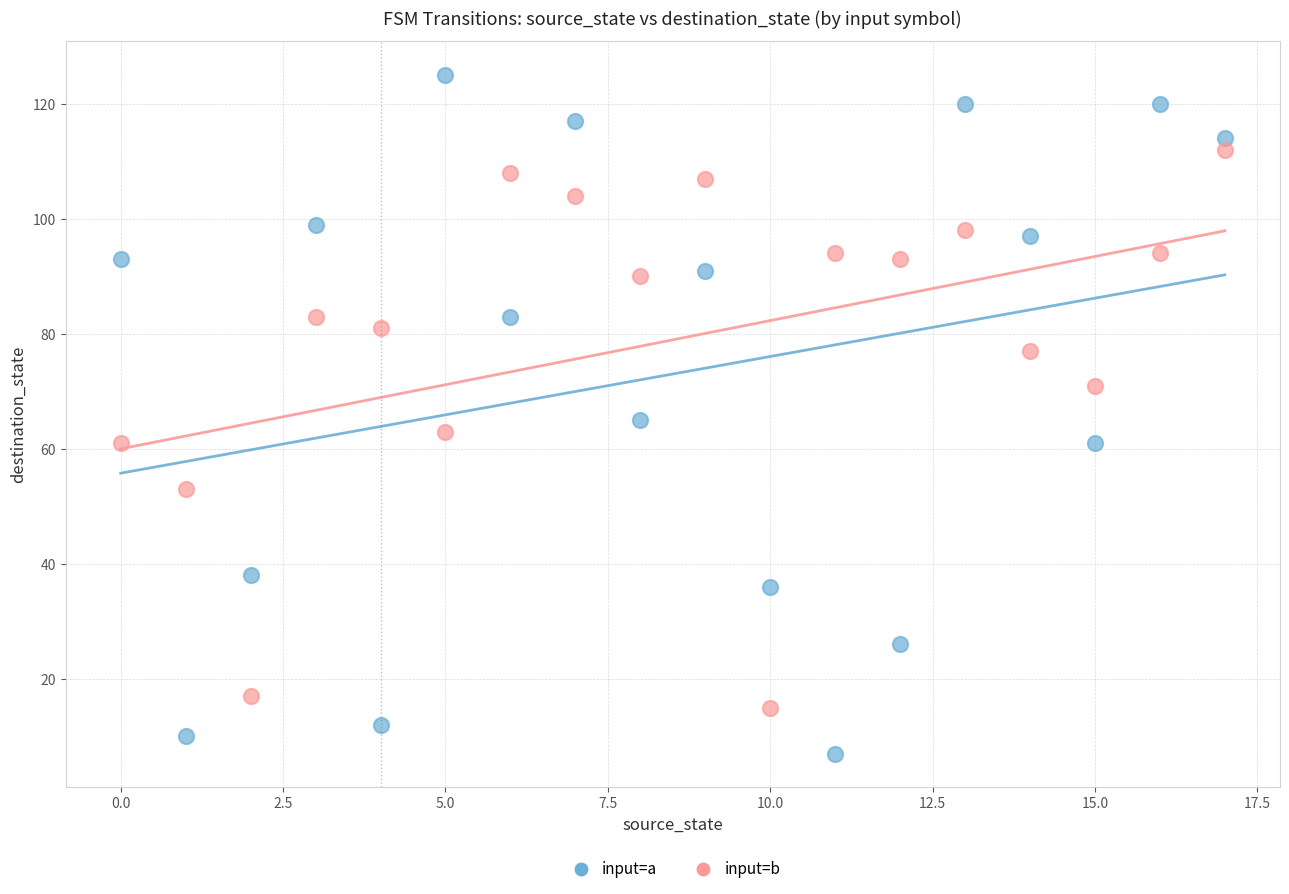

Across all data points, what is the range of Y values (max minus min)?

118